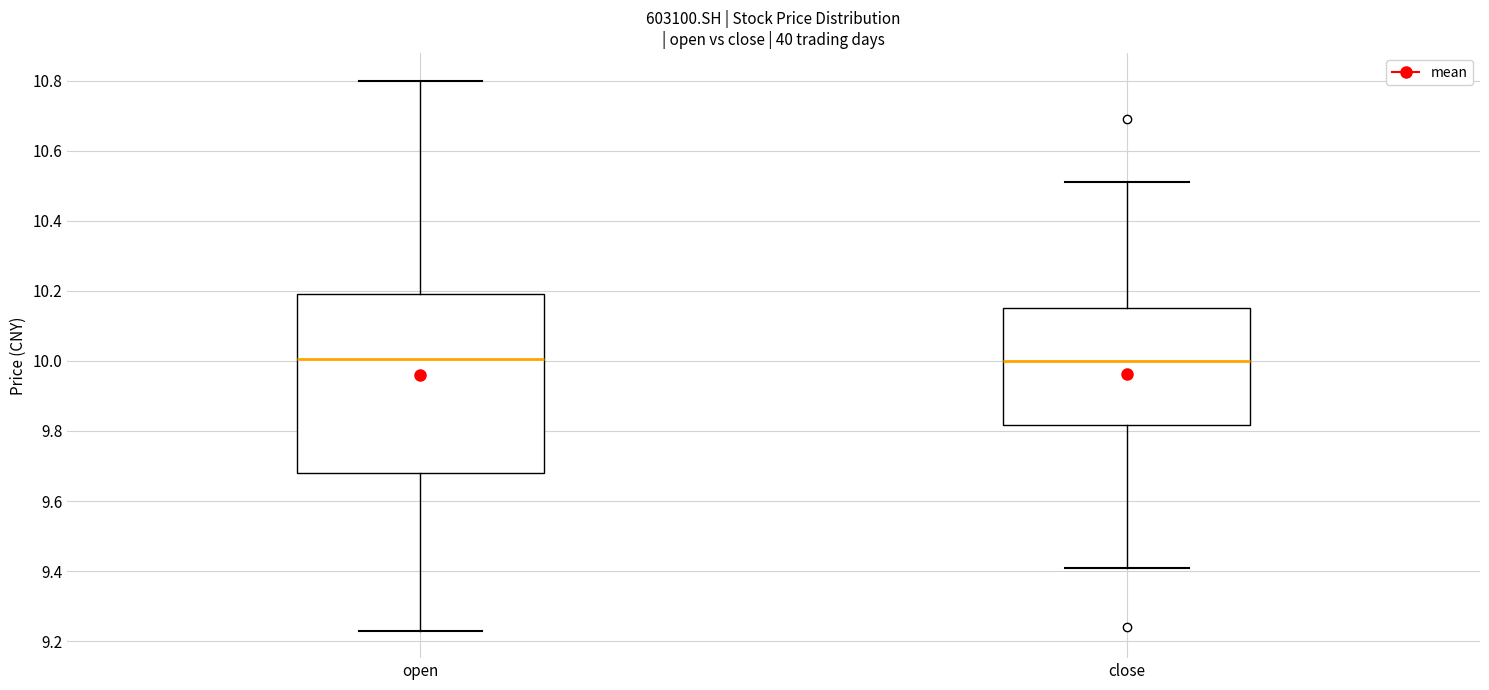

Which box is the tallest, from its lower edge to its upper edge?

open